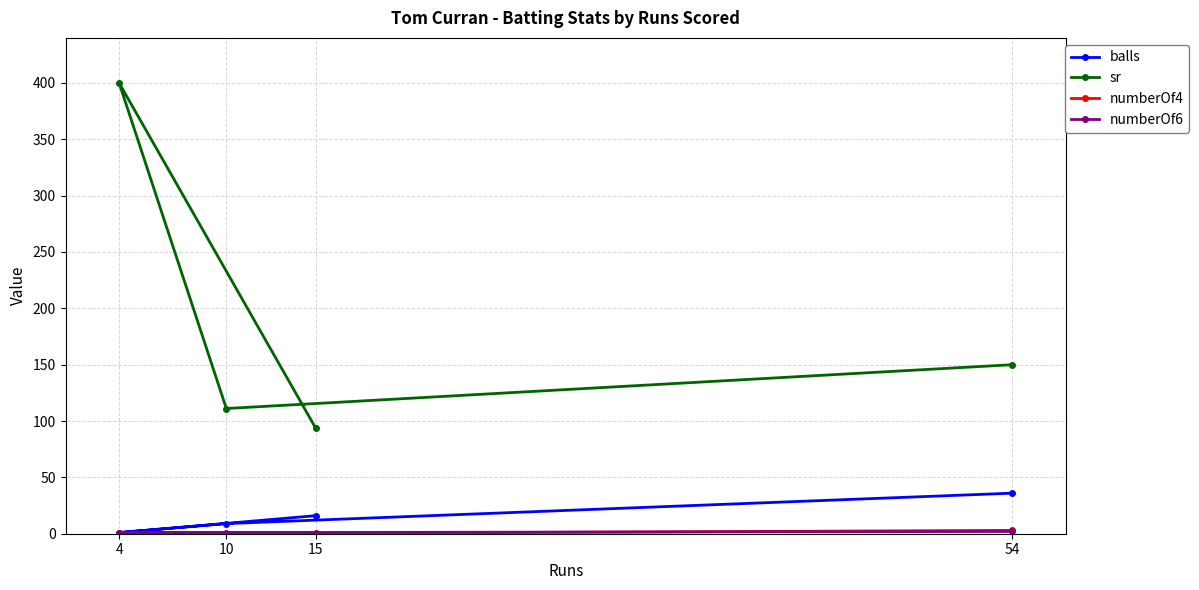

What is the value of the sr point at the 2nd from the left?

111.1